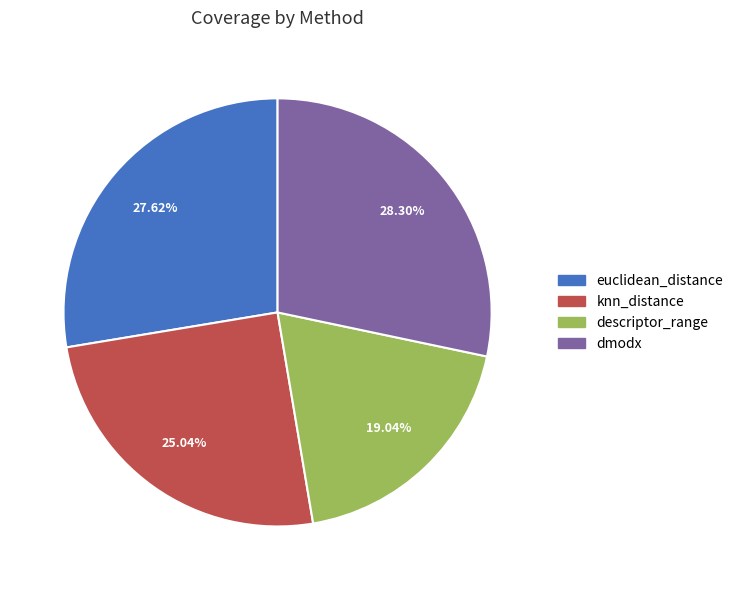

To the nearest percent, what percentage of the pie is knn_distance?

25%